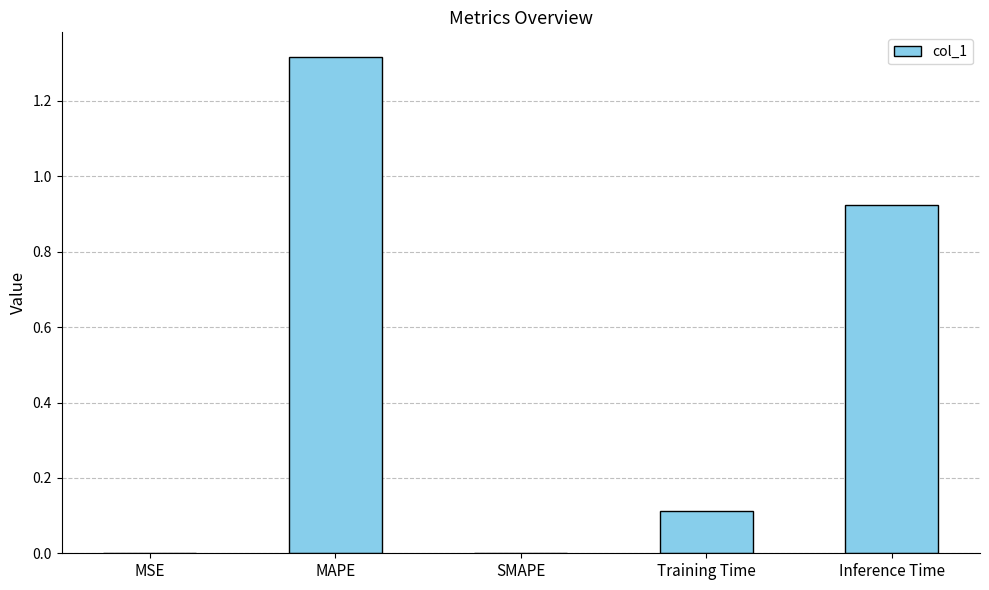

What is the sum of all values?

2.4